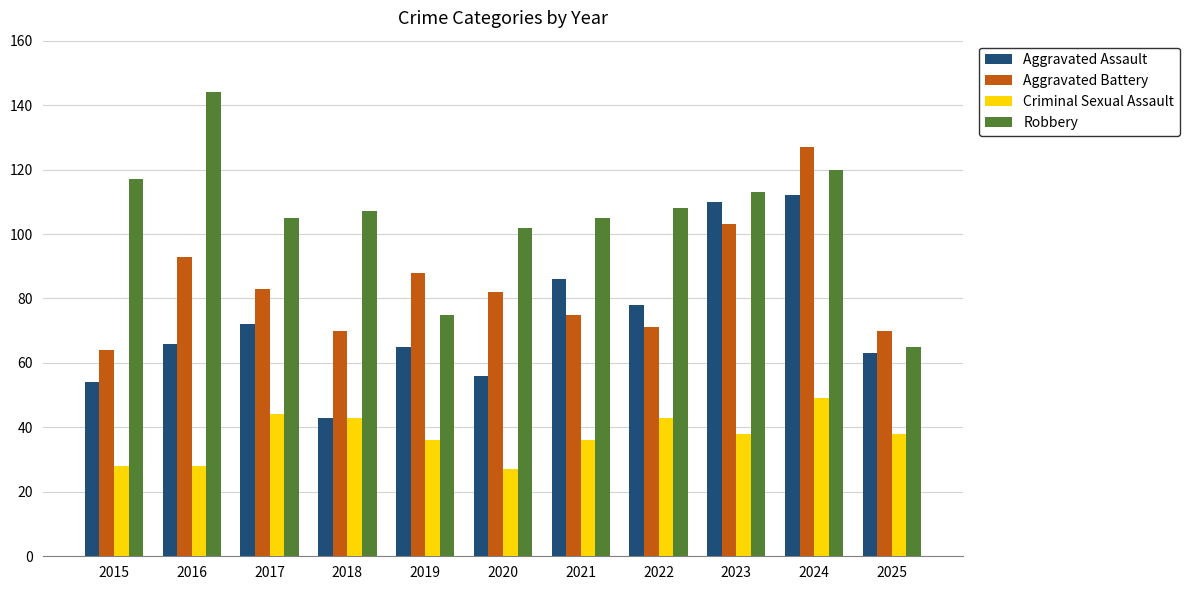

At how many categories does at least one series exceed 67?

11